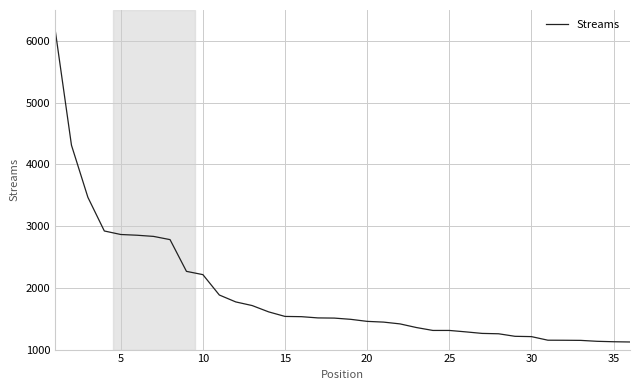

What is the maximum value shown in the chart?

6192